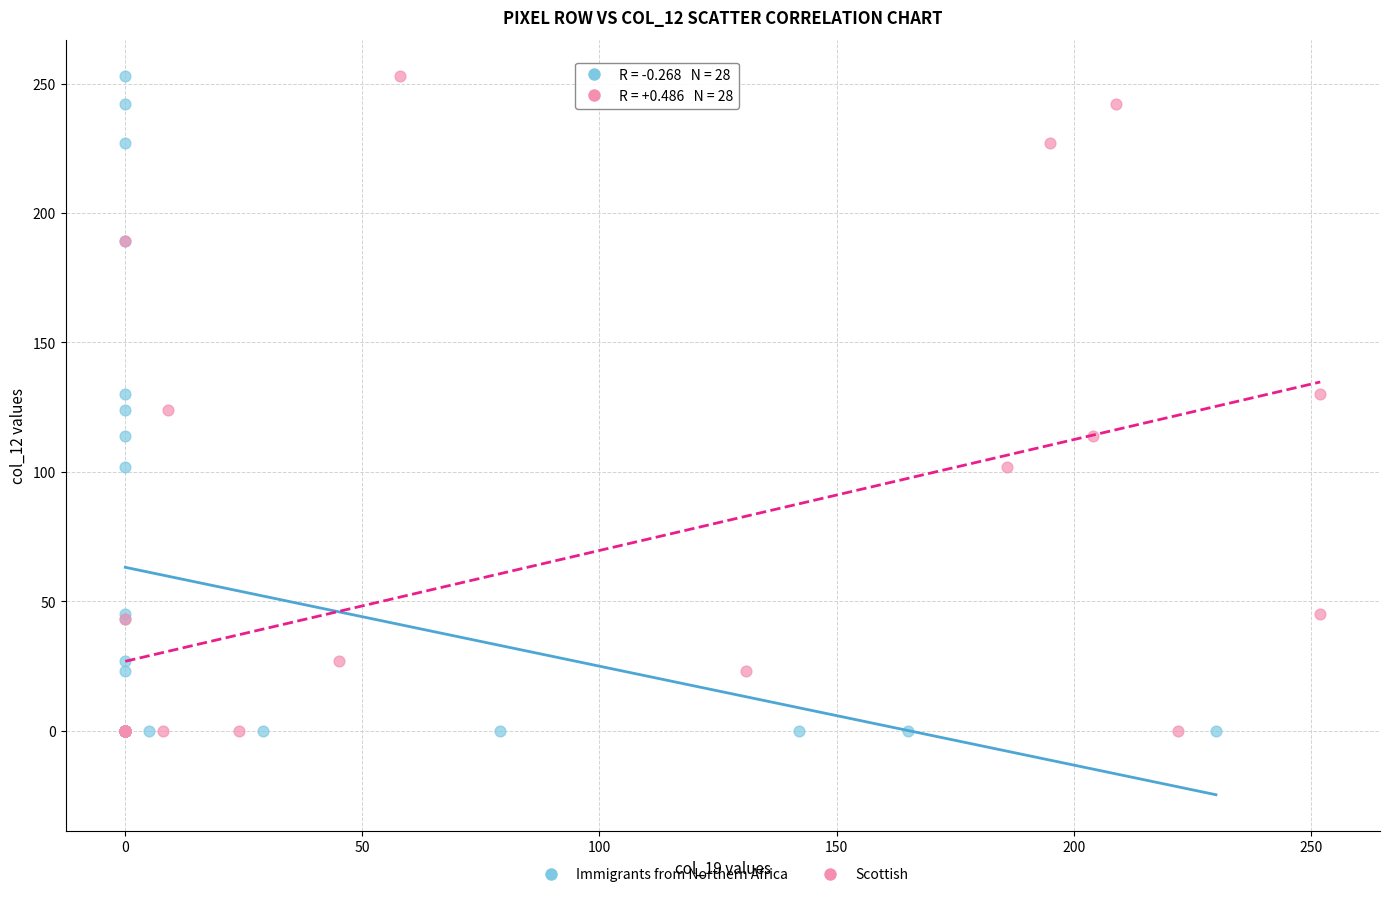

What are all the series names shown in the legend?

Immigrants from Northern Africa, Scottish